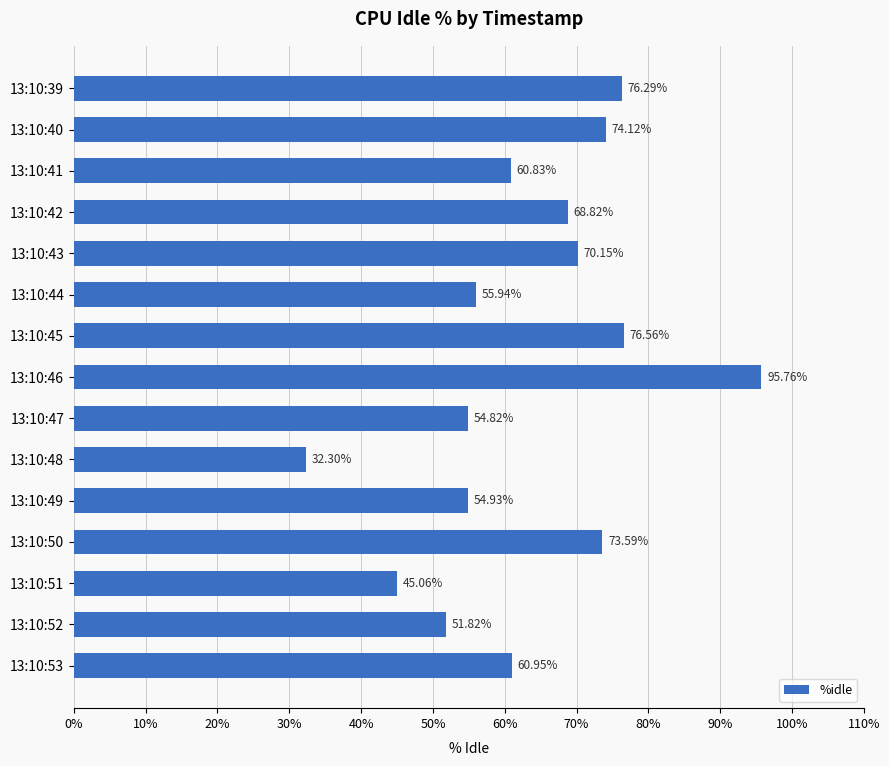

At which category does the chart reach its peak across all series?

13:10:46